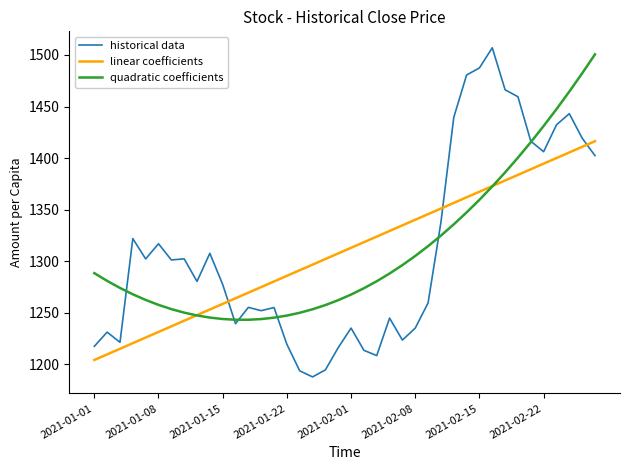

Which series has the largest range (max minus min)?

historical data